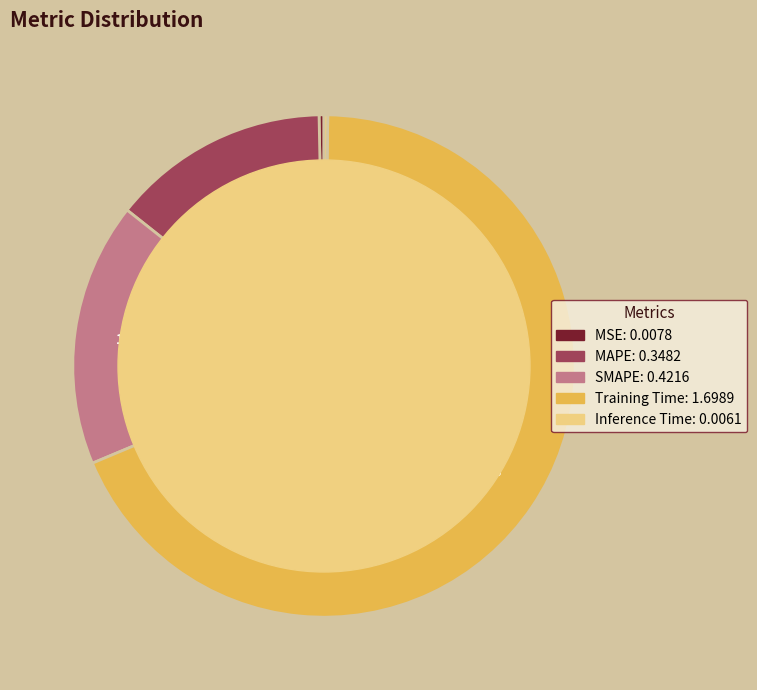

Do MSE and SMAPE together represent more than half of the pie?

No